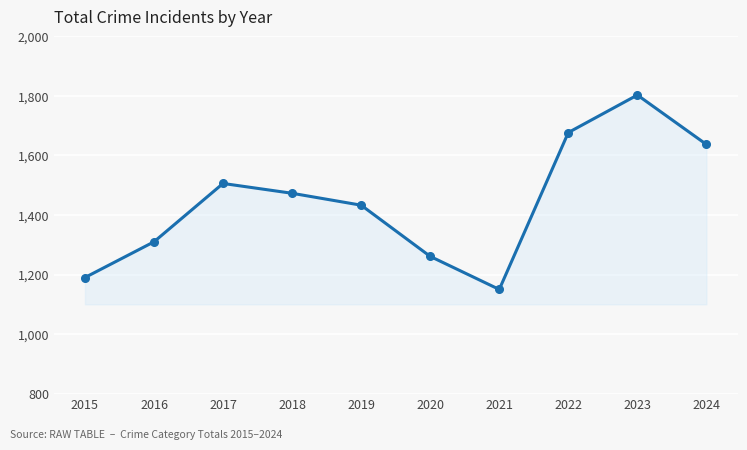

What is the value of the 5th point from the left?

1433